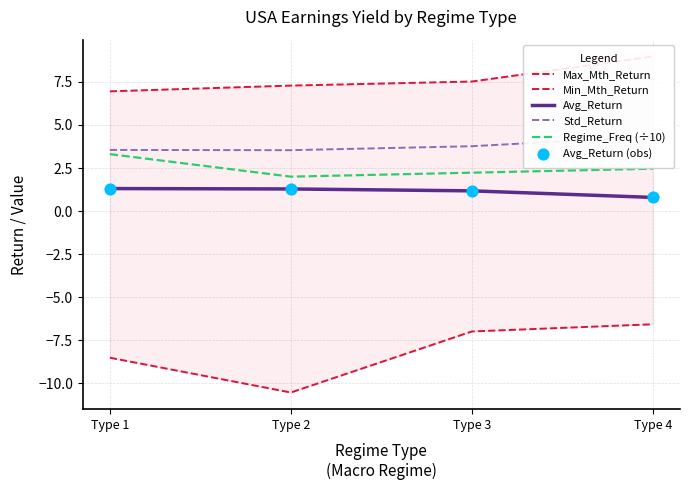

At which category is the sum across all series the highest?

Type 4